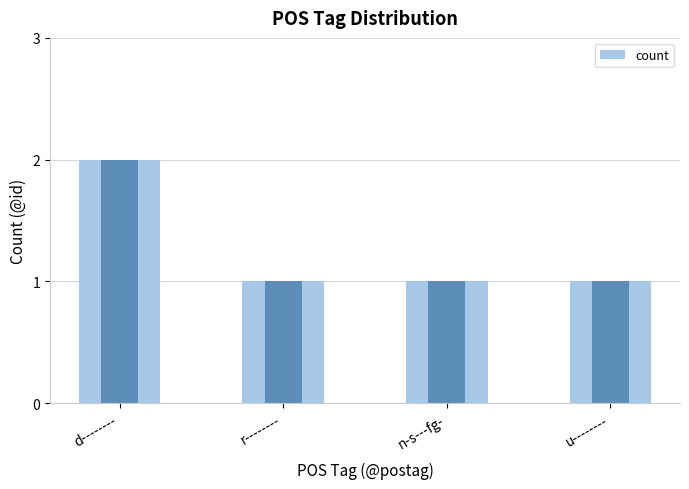

Reading left to right, extract all data points from this chart.

count: d--------=2	r--------=1	n-s---fg-=1	u--------=1
count_dark: d--------=2	r--------=1	n-s---fg-=1	u--------=1